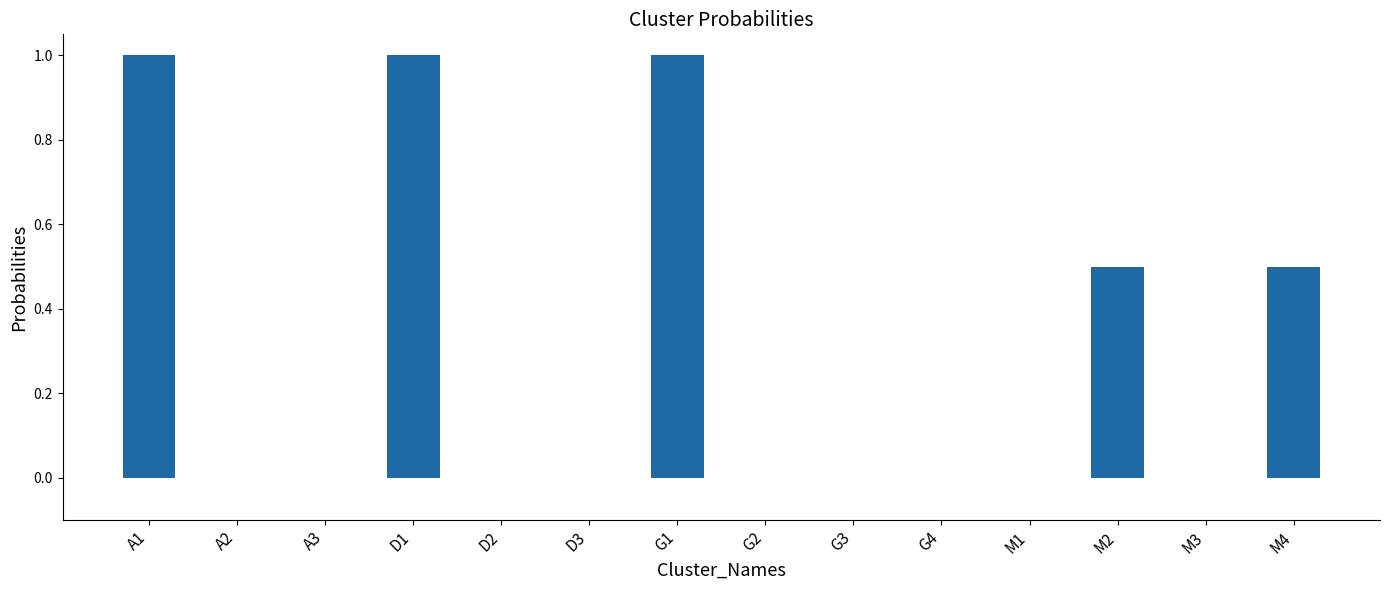

How many data points does each series have?

14